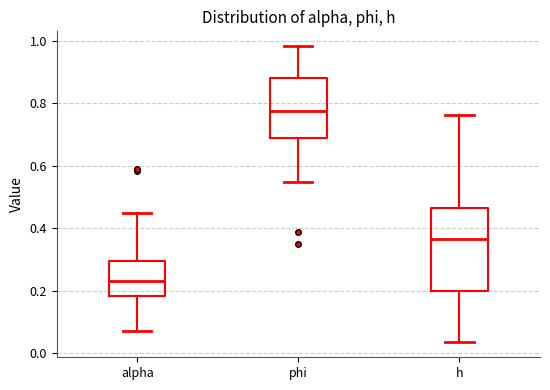

Reading left to right, transcribe this box plot: for each box, give where its median line is, the range the box spans, and where its two whiskers end, as read against the y-axis. The values are not printed on the chart, so give them approximately, as read against the axis.

alpha: median 0.24, box 0.18 to 0.30, whiskers 0.08 to 0.46
phi: median 0.78, box 0.68 to 0.88, whiskers 0.54 to 0.98
h: median 0.36, box 0.20 to 0.46, whiskers 0.04 to 0.76